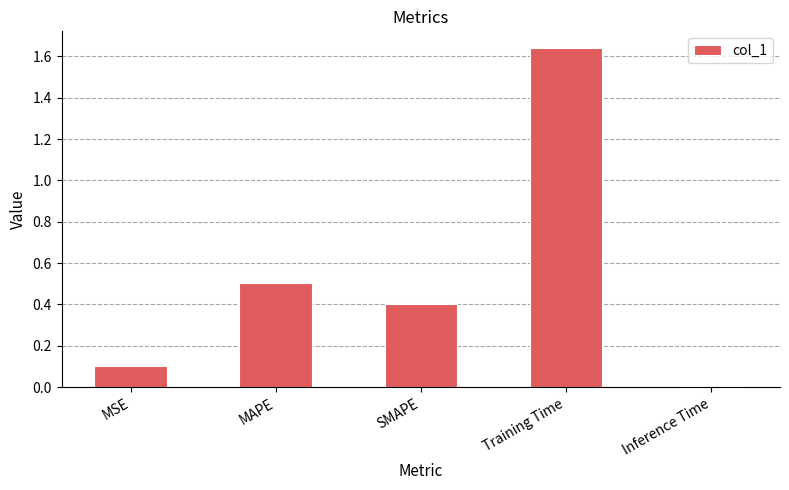

Are the bars grouped side by side (vs. stacked)?

No